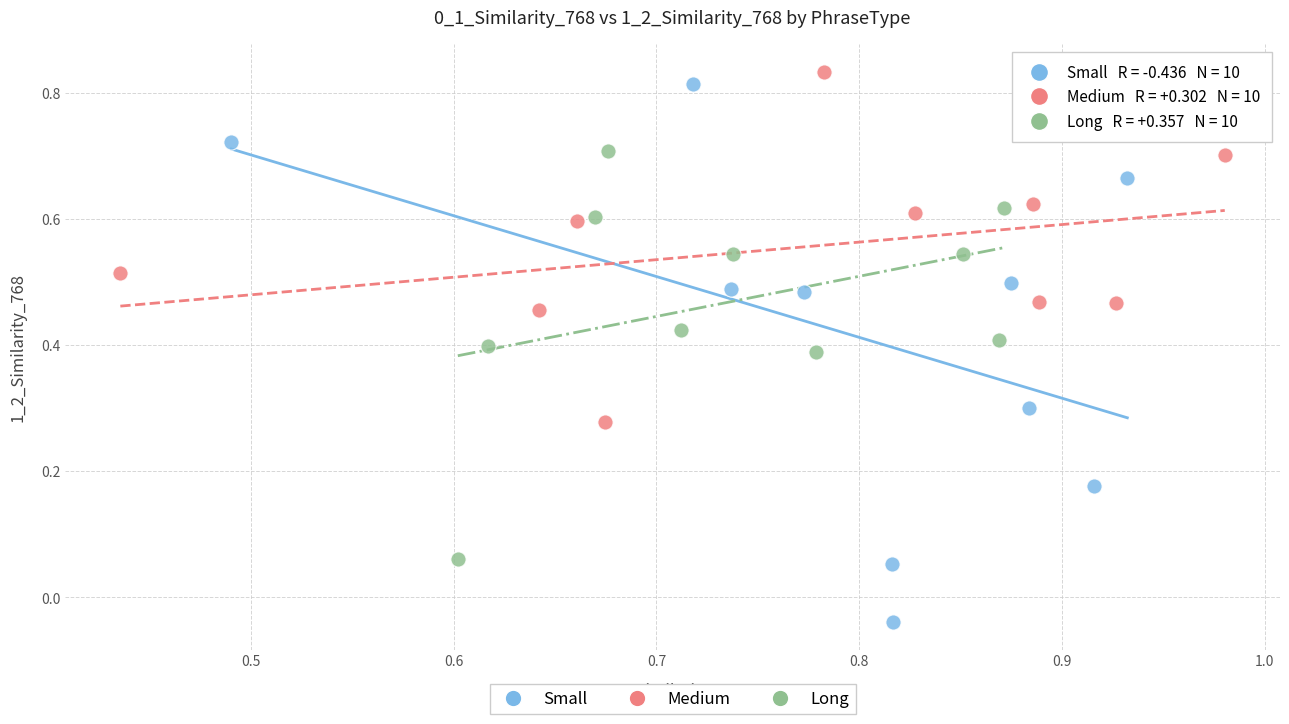

Which series has the largest Y range (max minus min)?

Small